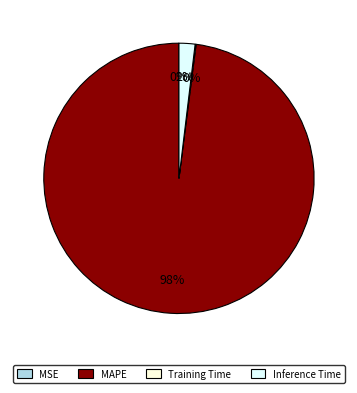

To the nearest percent, what portion does MAPE represent?

98%